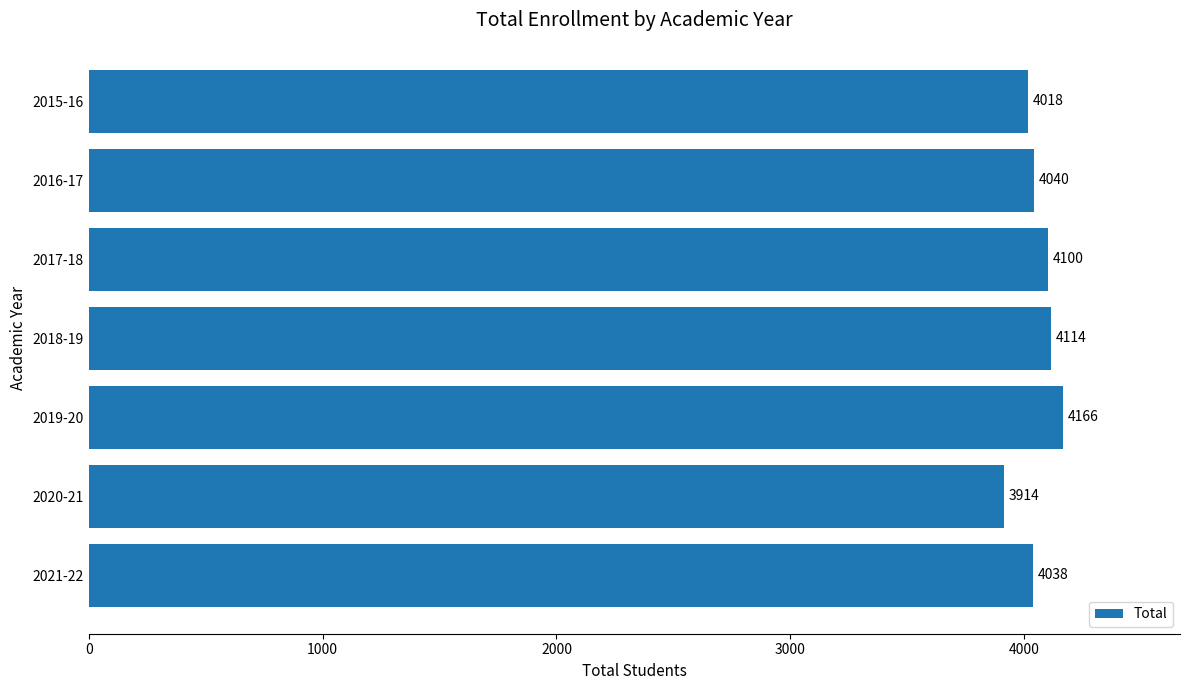

What is the minimum value shown in the chart?

3914